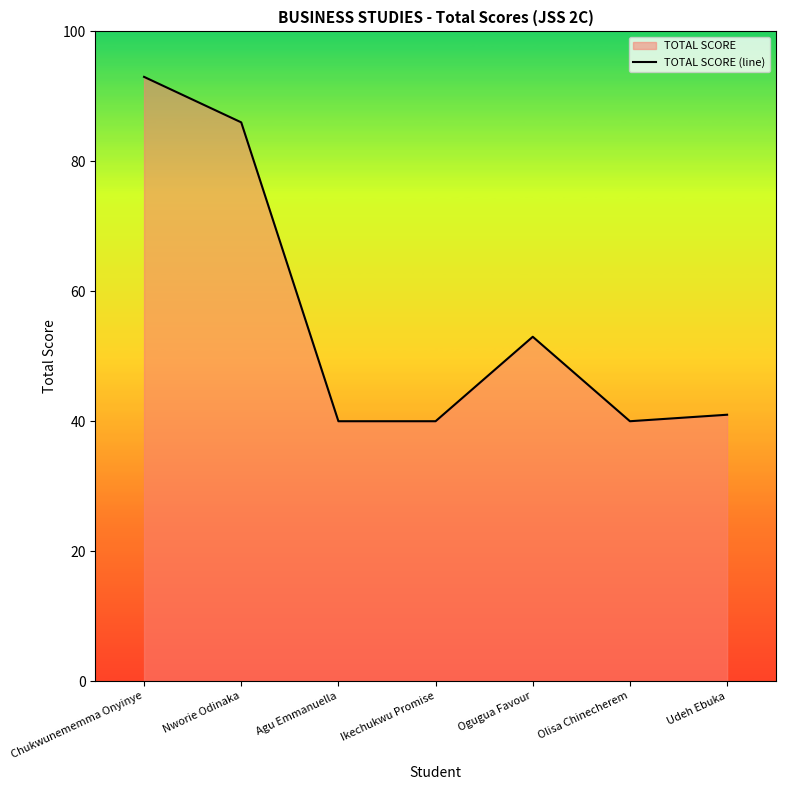

Where is the first local maximum?

Ogugua Favour